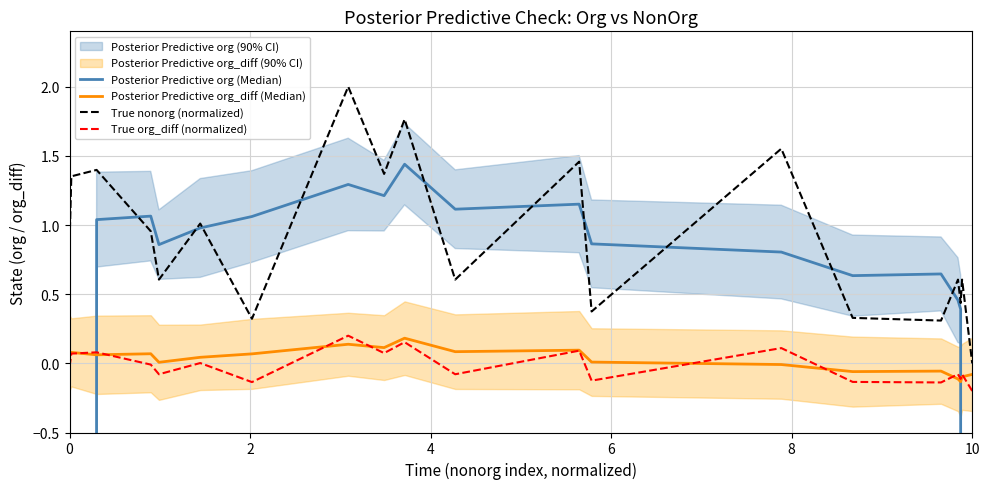

True or false: True org_diff (normalized) has more than 2 interior local peaks.

True